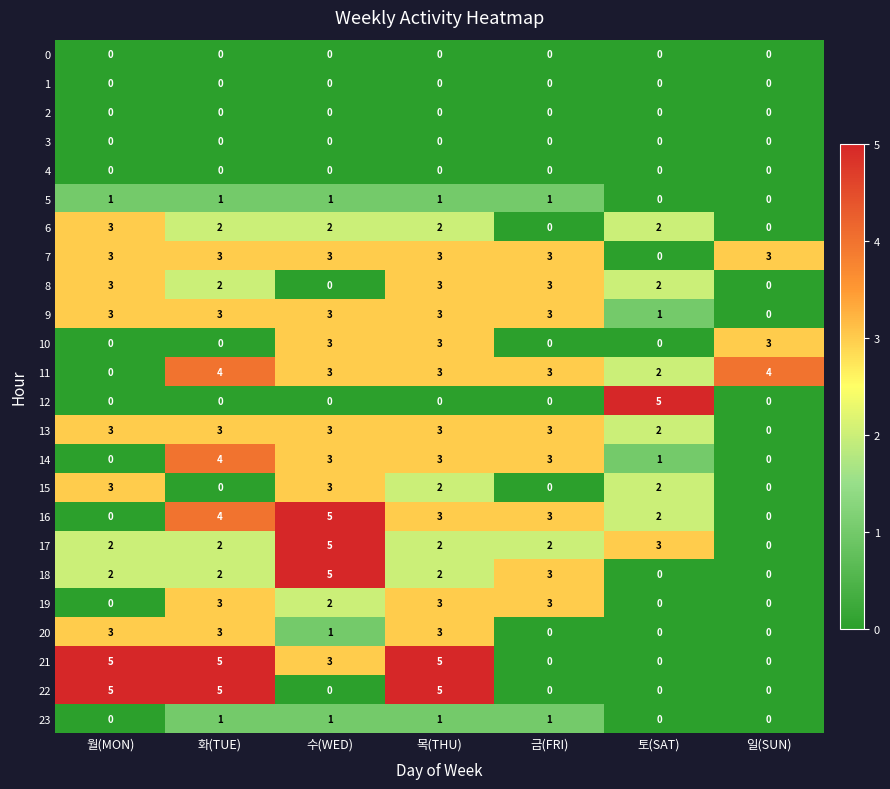

How many categories are shown in the chart?

7